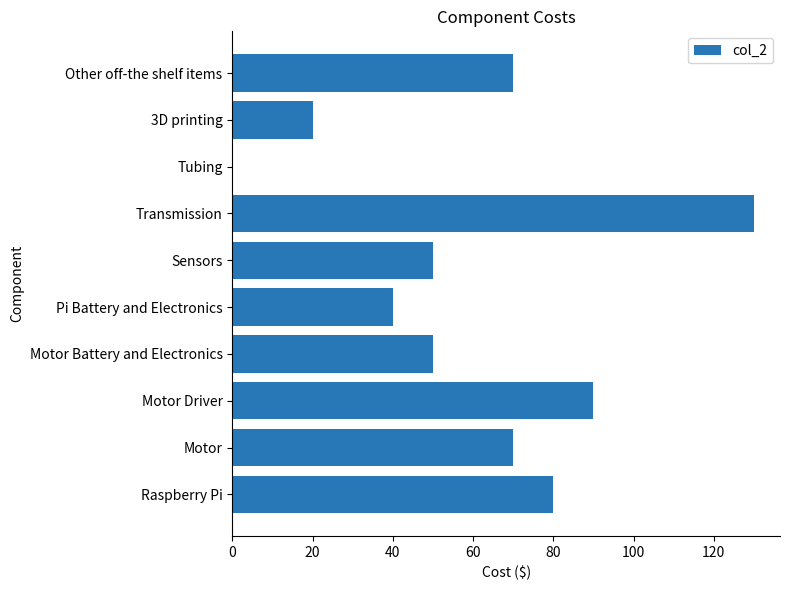

How many distinct data groups are displayed?

1